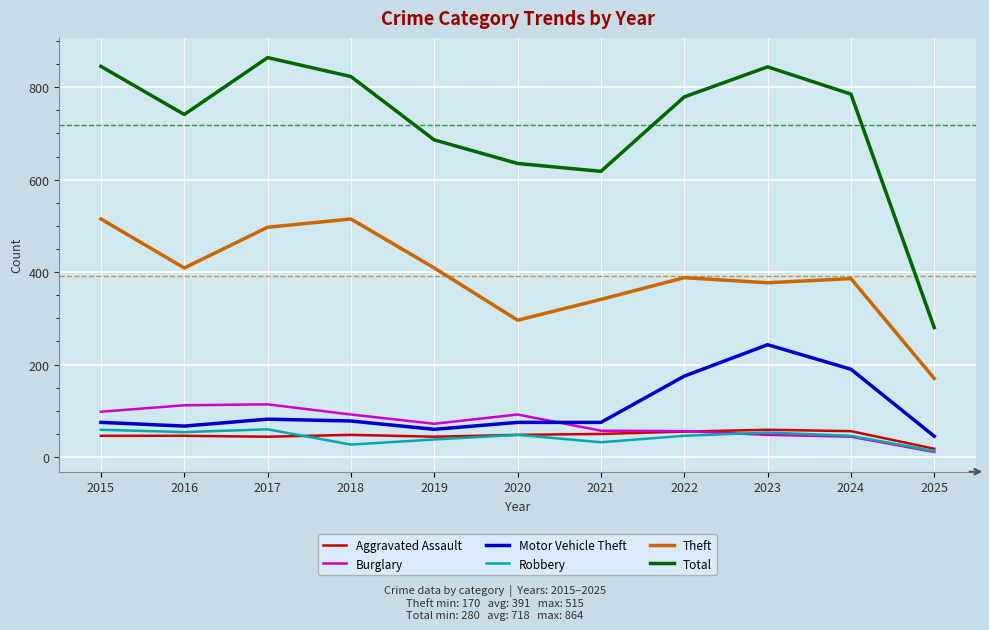

True or false: Robbery and Total intersect in this chart.

False